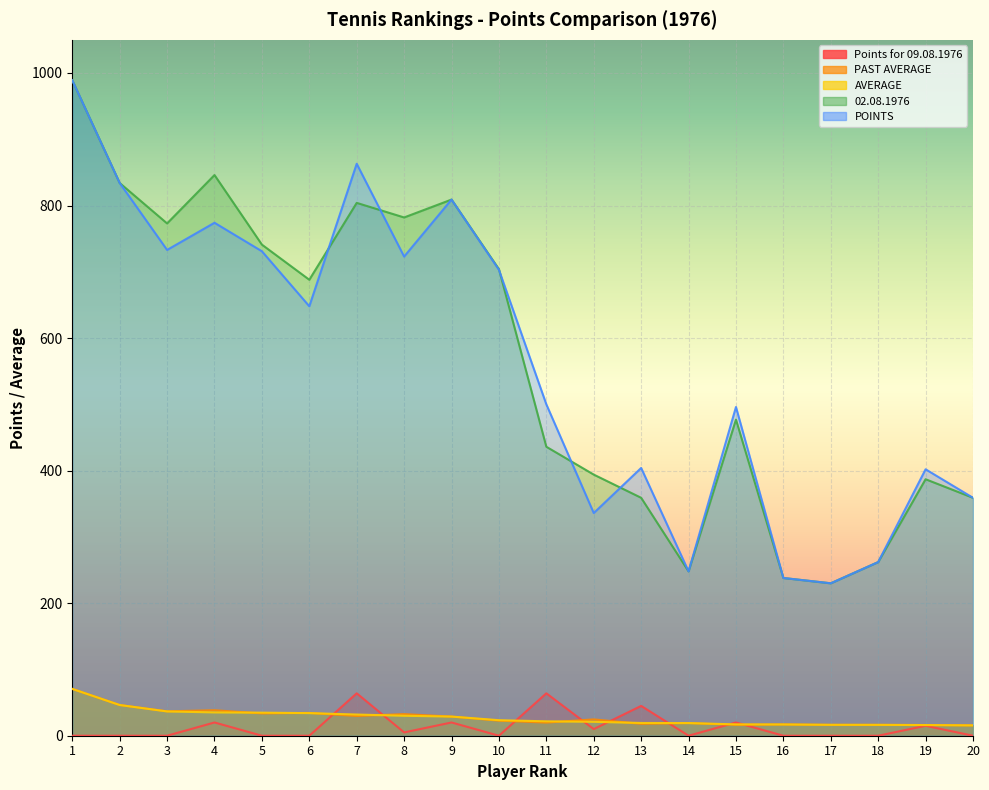

Between 4 and 18, which is larger?

4